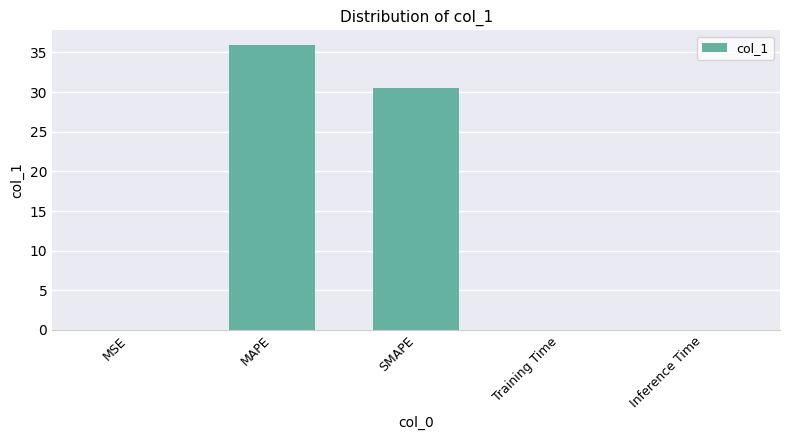

The value at Training Time is 0.0. True or false?

True